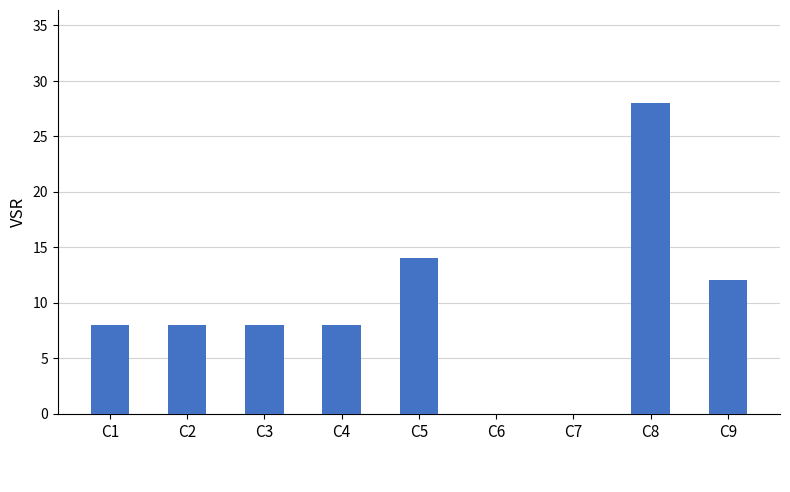

The value at C1 is 8. True or false?

True